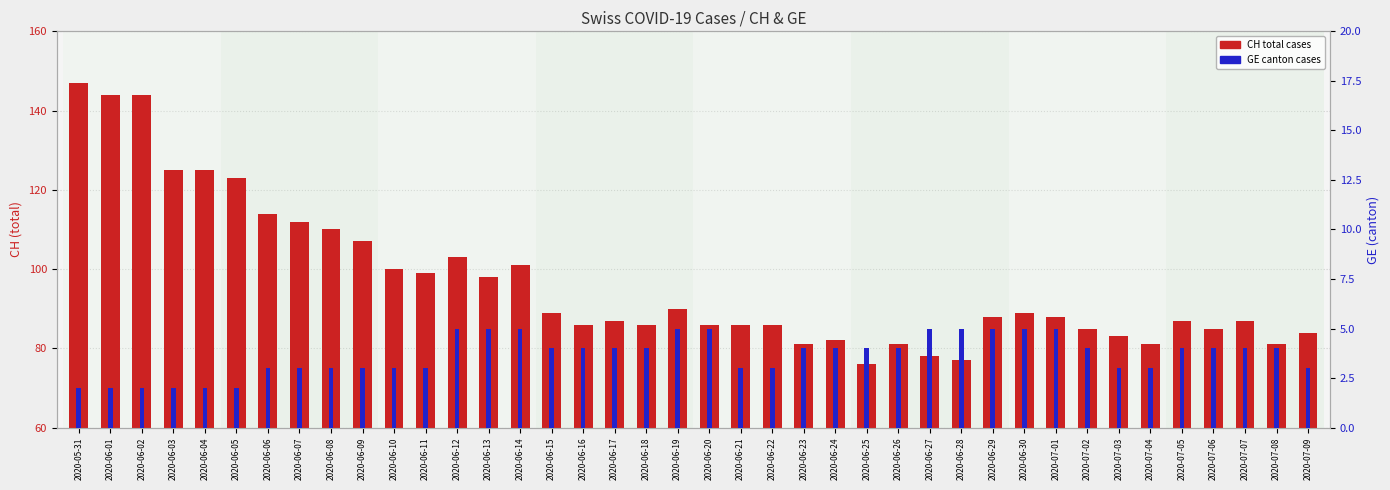

The value of GE cases at 2020-06-15 is 4. True or false?

True